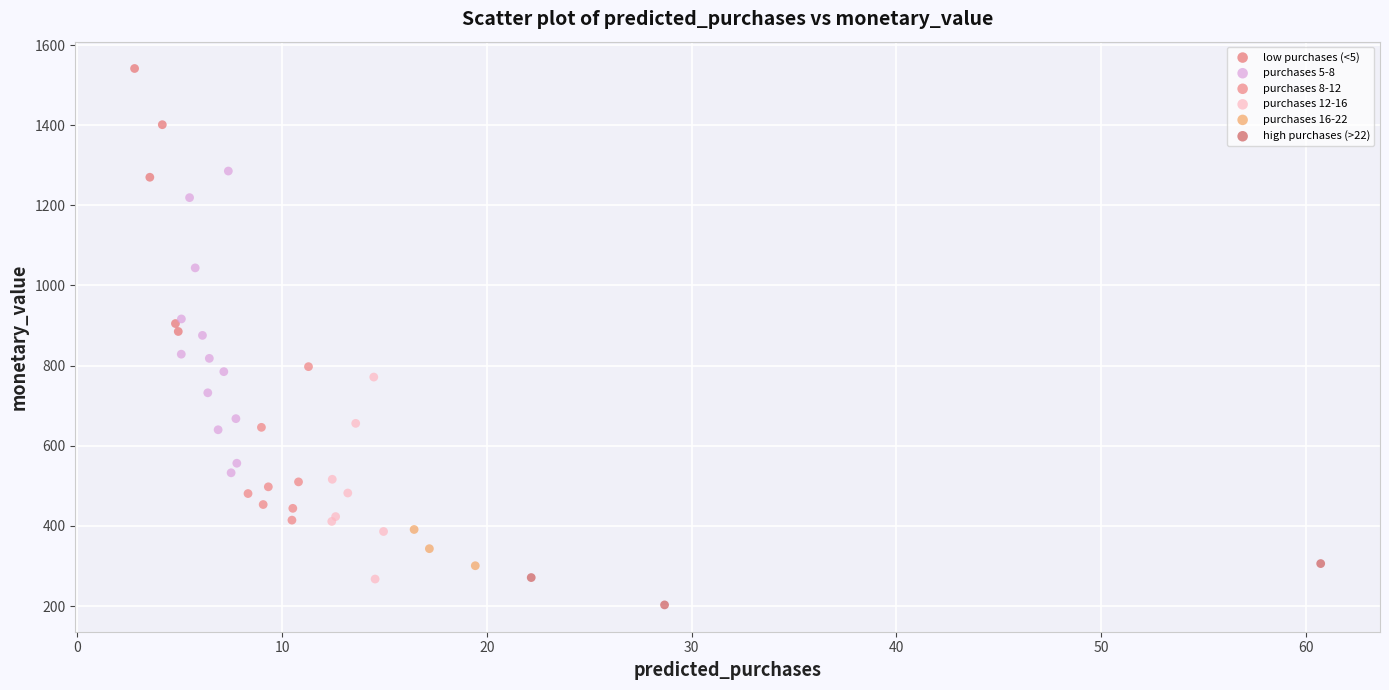

Which series contains the lowest Y value?

high purchases (>22)